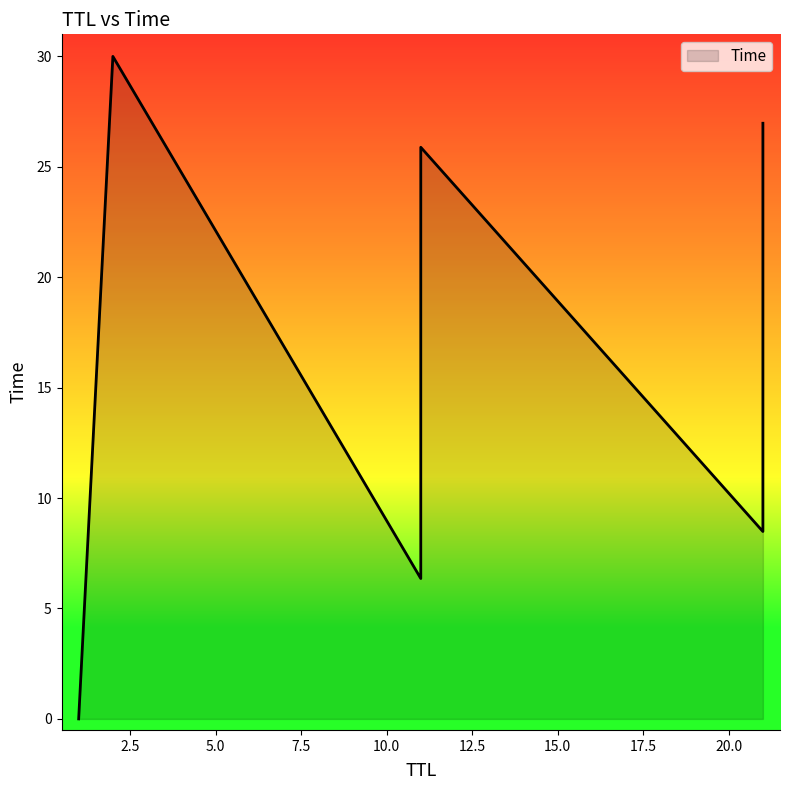

Rank the categories by value from highest to lowest.

2, 21, 11, 21, 11, 21, 11, 1